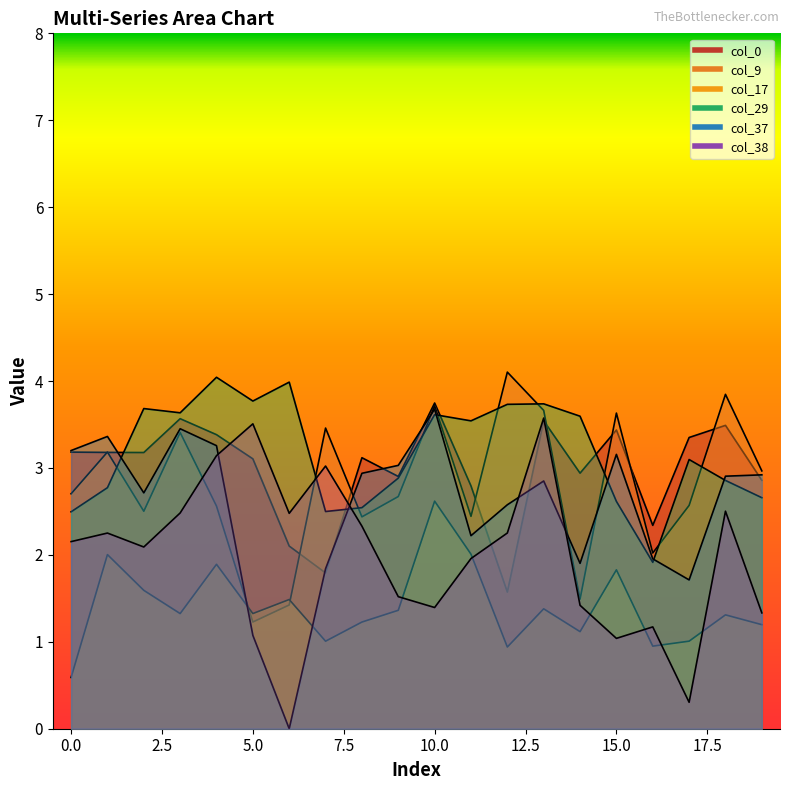

Is the value of col_17 at 17 greater than the value of col_29 at 14?

No